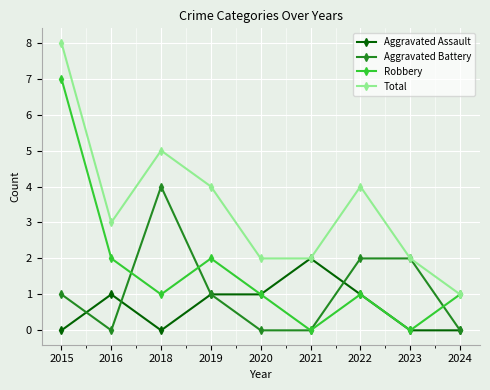

What is the sum of all Aggravated Battery values?

10